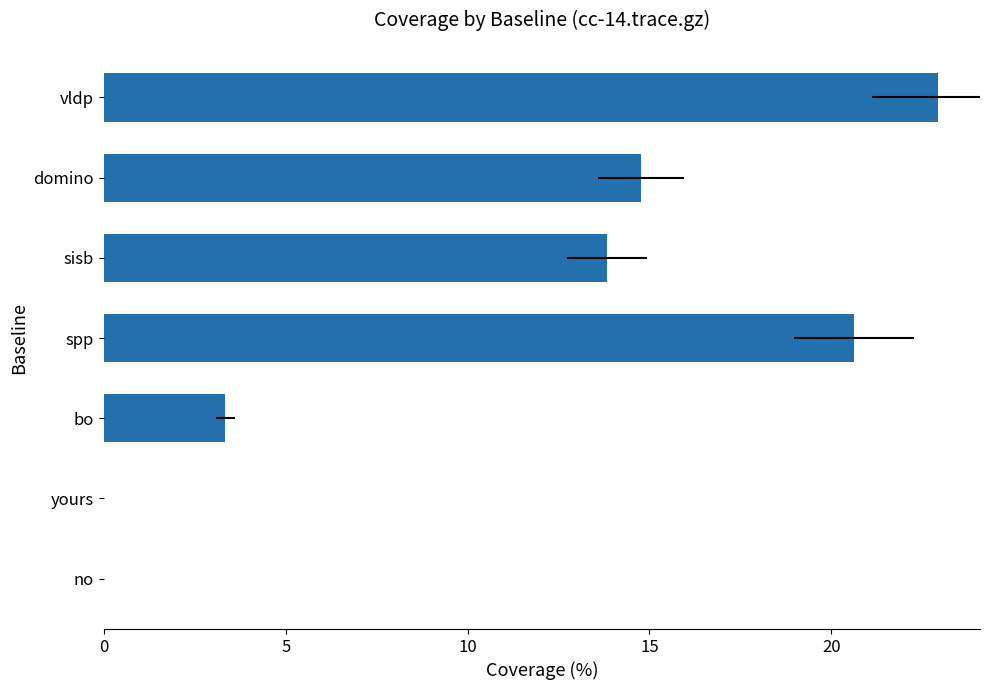

True or false: the data shows 14.3 at spp.

False